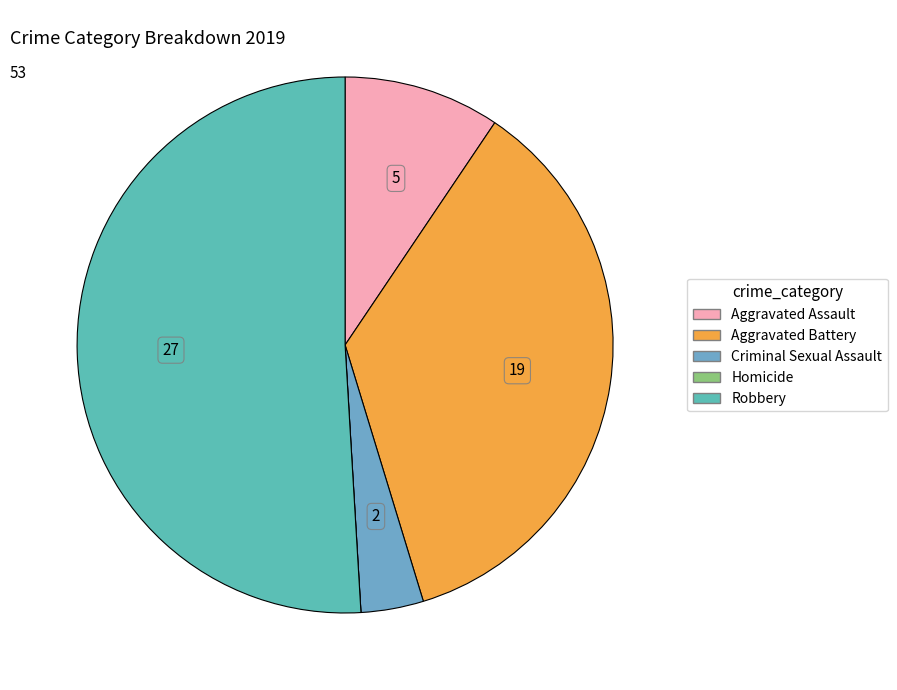

Is the sum of Homicide and Aggravated Assault greater than half?

No